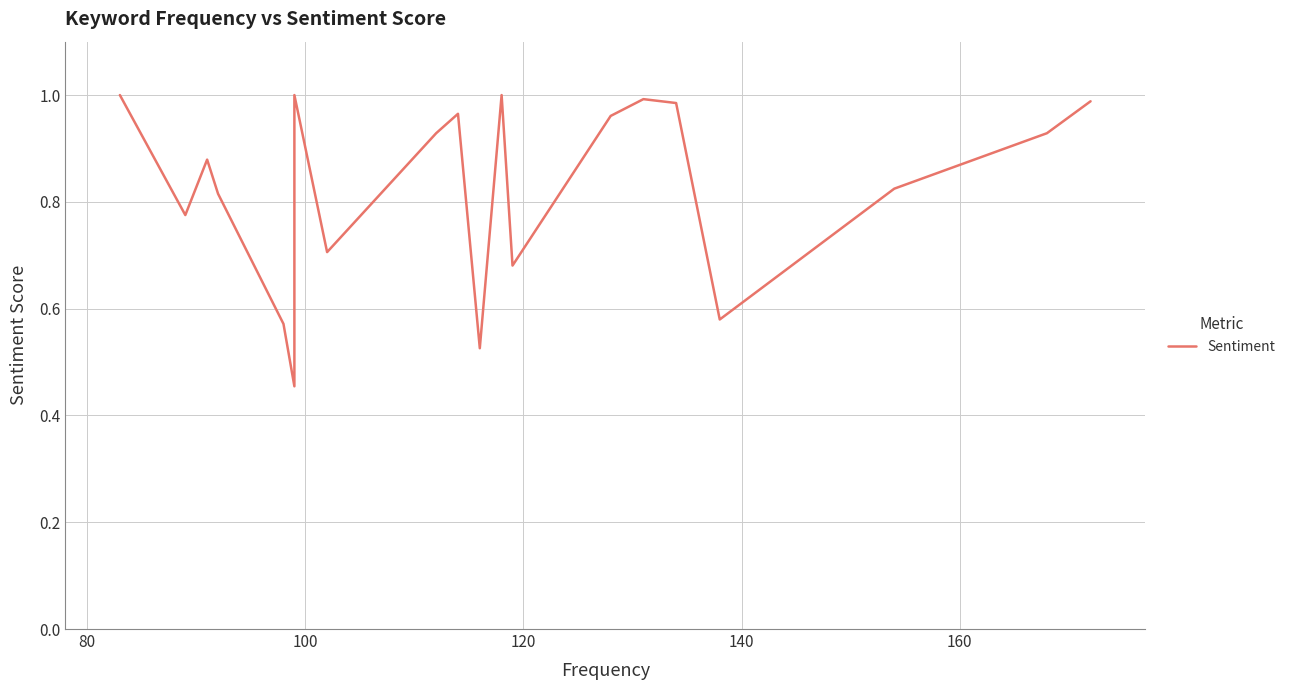

Is it true that the value at 60 is 1.6?

False